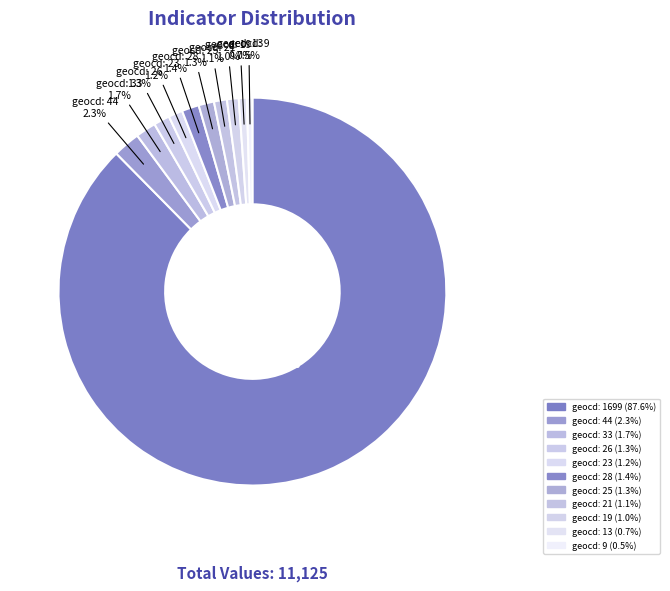

How many slices are in this pie chart?

11